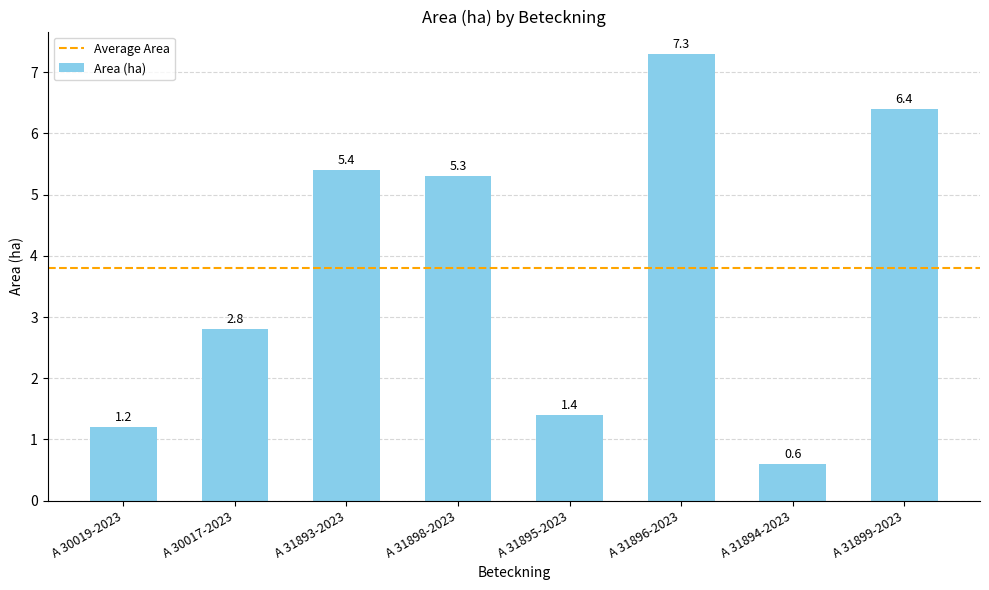

The chart shows a value of 0.9 at A 31895-2023. True or false?

False